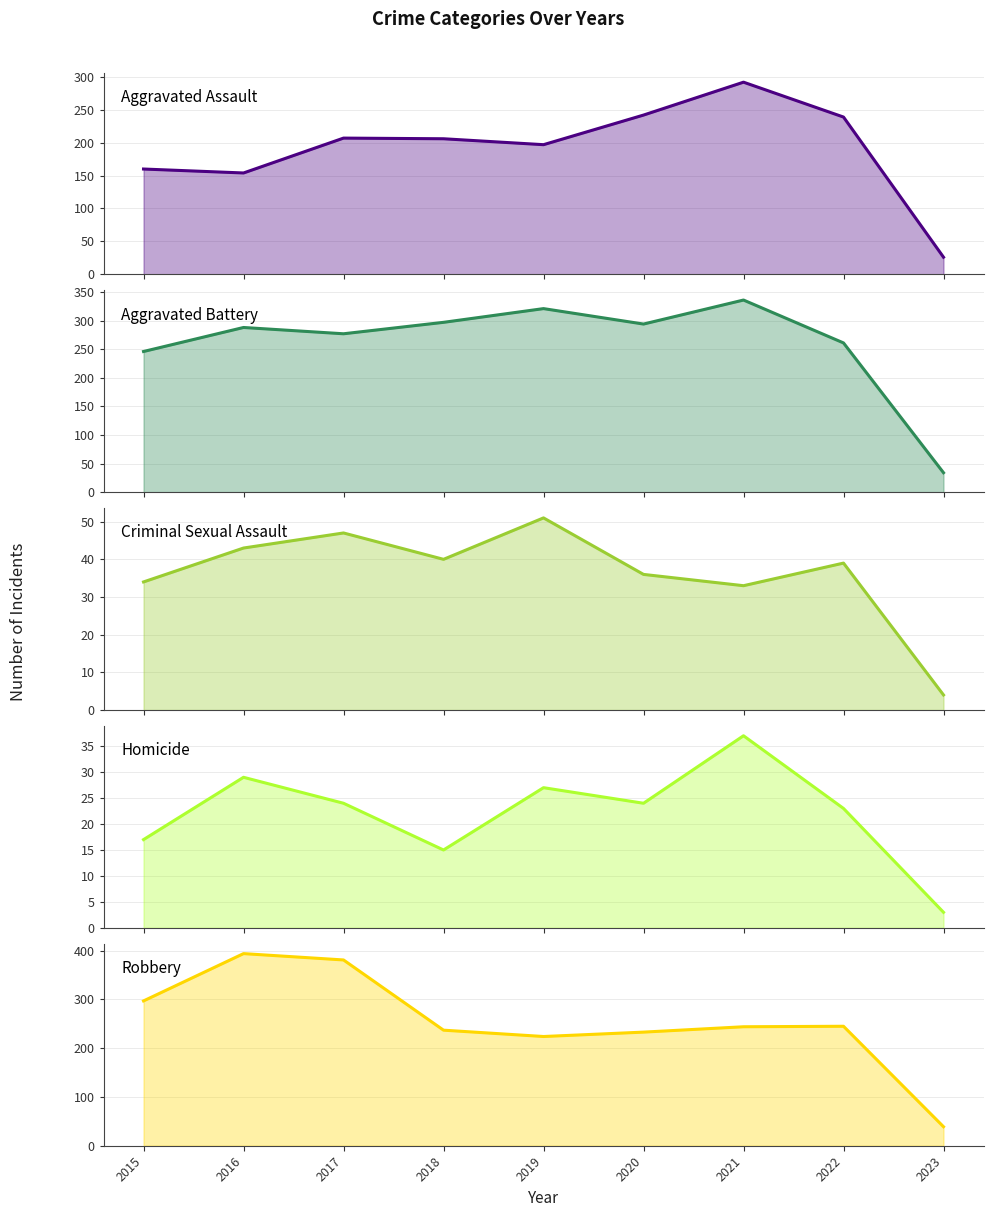

What is the sum of the Aggravated Battery values at 2018 and 2017?

574